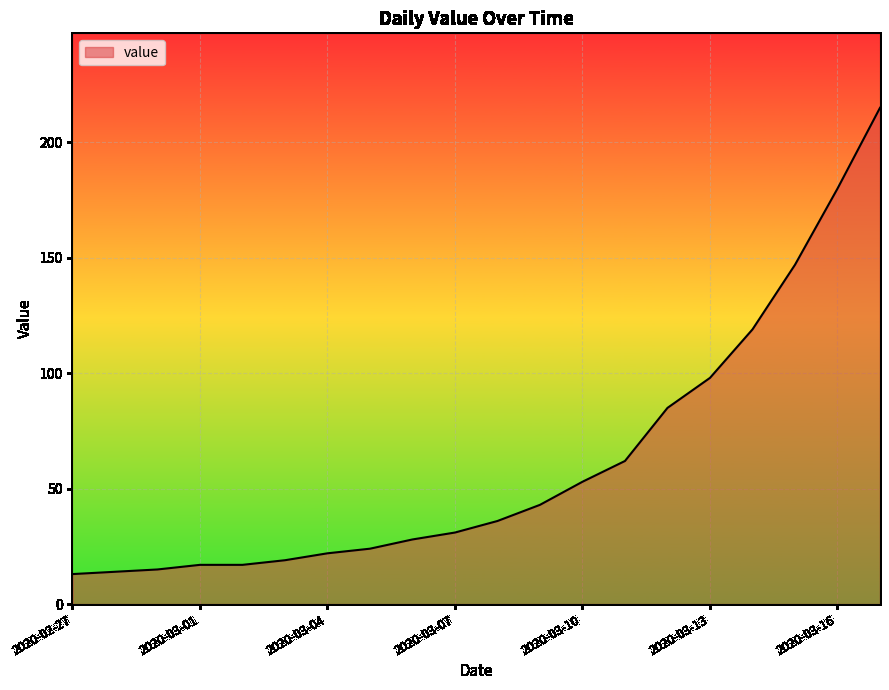

What is the minimum value shown in the chart?

13